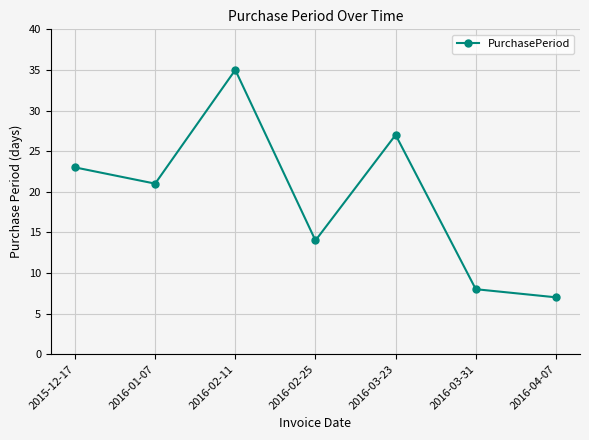

At which category does the data reach its first local peak?

2016-02-11